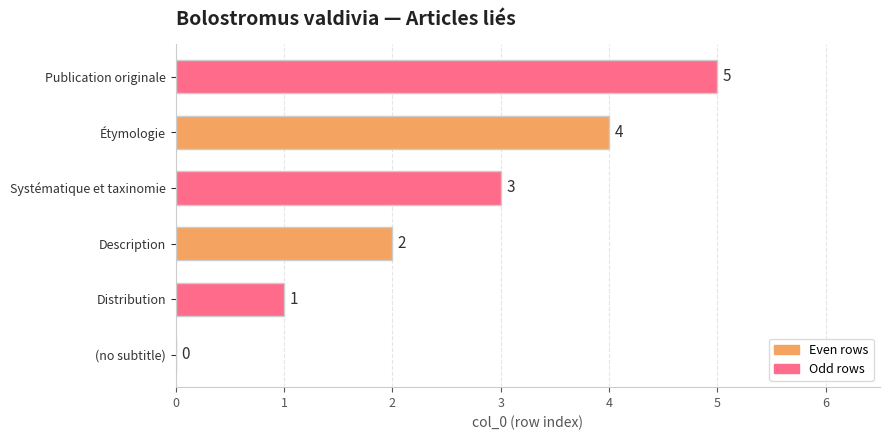

True or false: the data shows 4 at Étymologie.

True